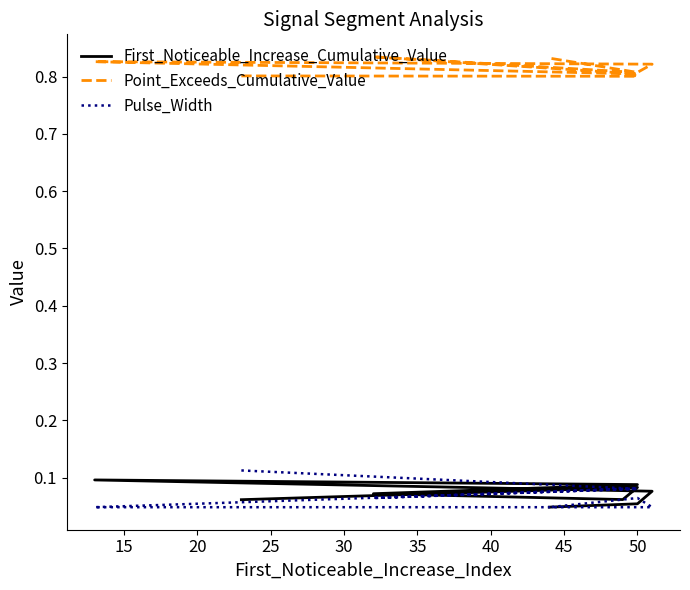

True or false: Point_Exceeds_Cumulative_Value and Pulse_Width cross at least once.

False